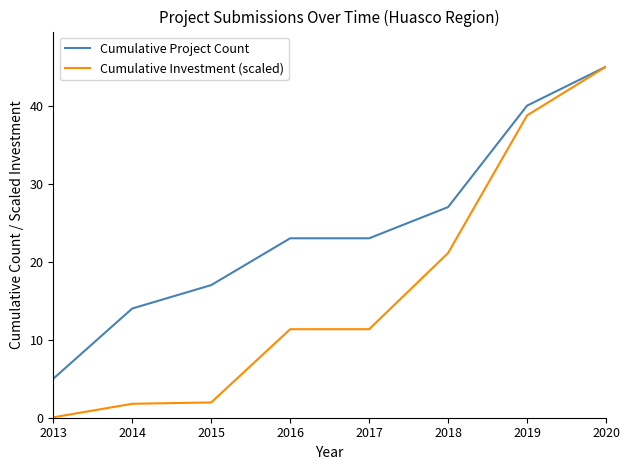

Which series has the largest total across all categories?

Cumulative Project Count